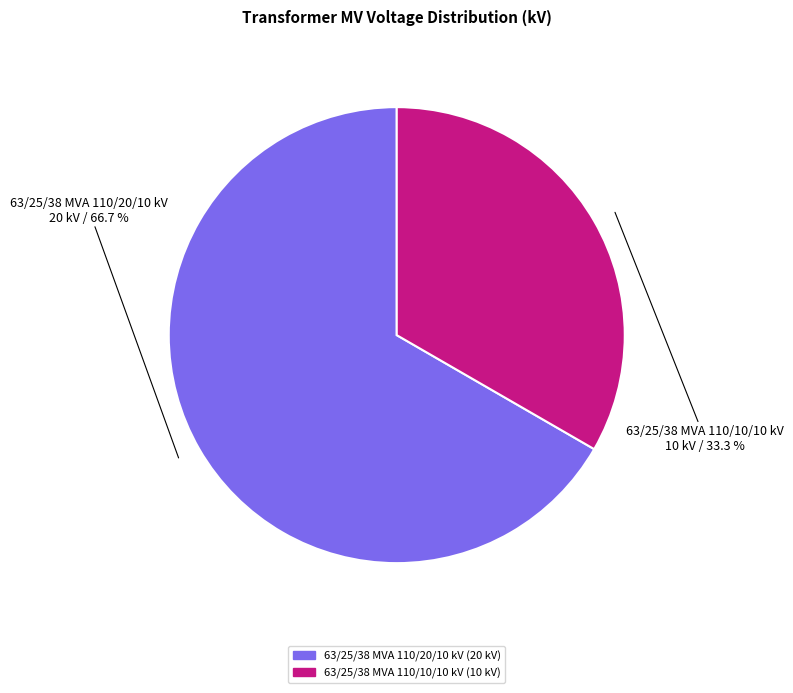

To the nearest percent, what portion does 63/25/38 MVA 110/20/10 kV represent?

67%